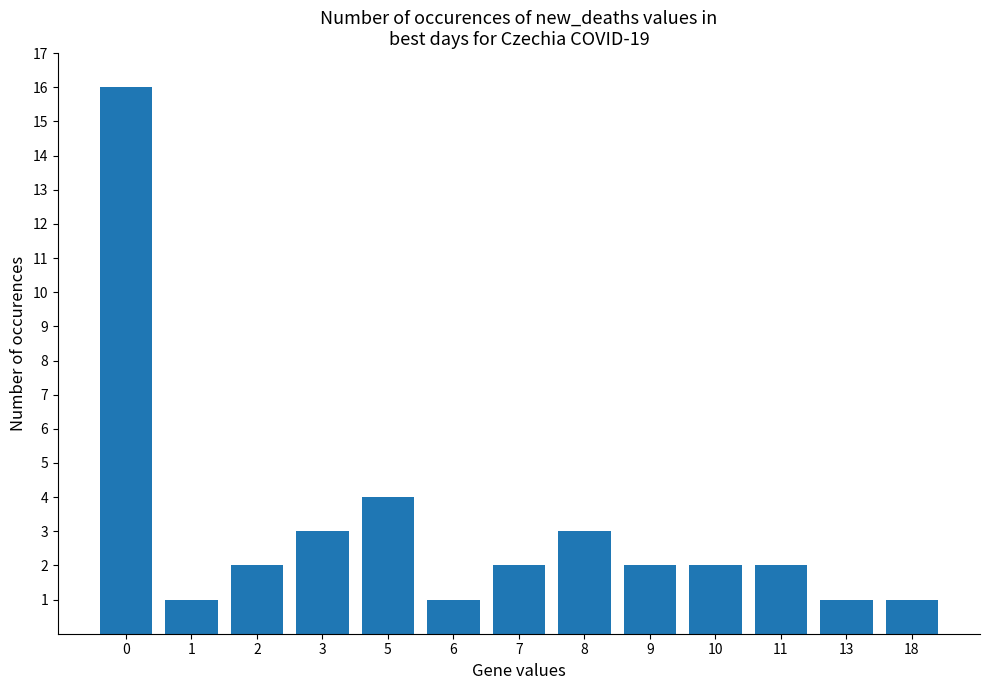

What value does the data have at 10?

2